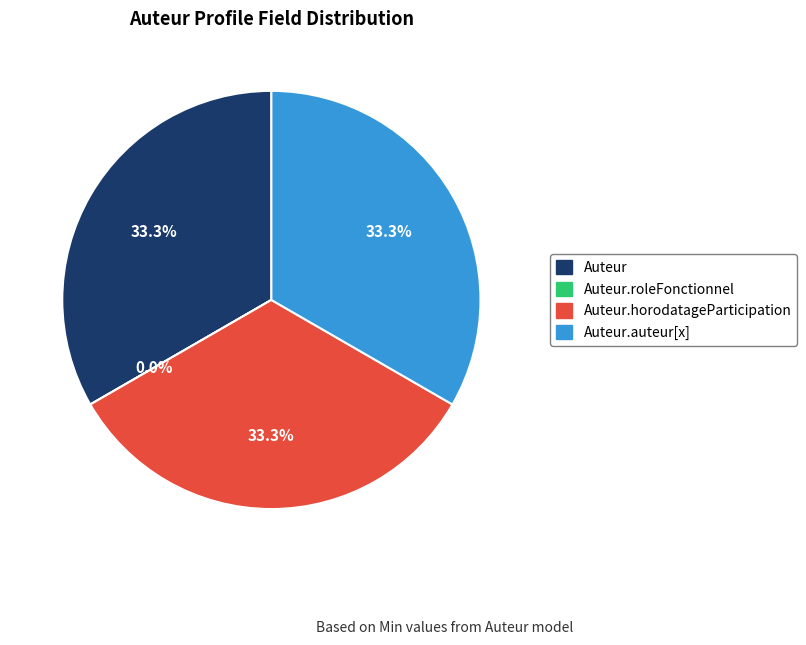

Does Auteur.roleFonctionnel represent more than half of the total?

No